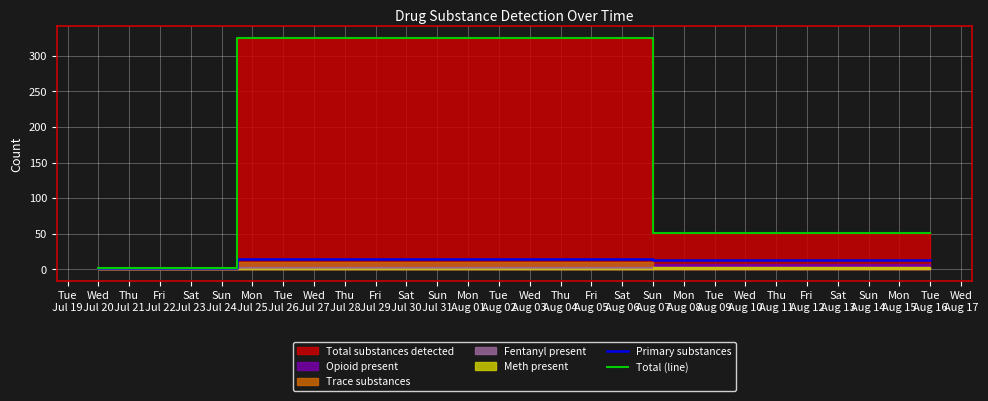

Reading left to right, what are all the values shown in this chart?

Primary substances: 2	15	13
Total (line): 2	325	51